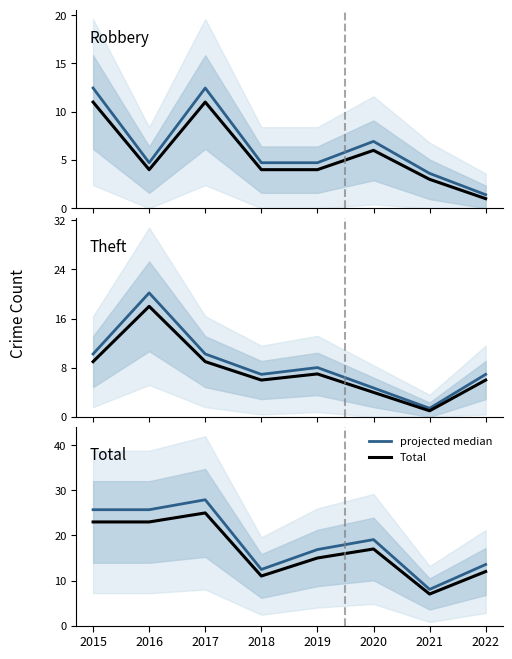

True or false: Total and Theft cross at least once.

False